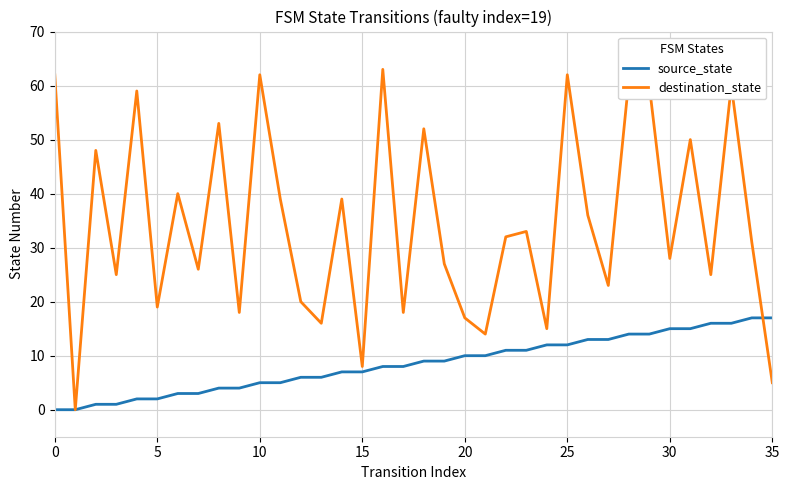

List the series in order of their peak value, lowest first.

source_state, destination_state